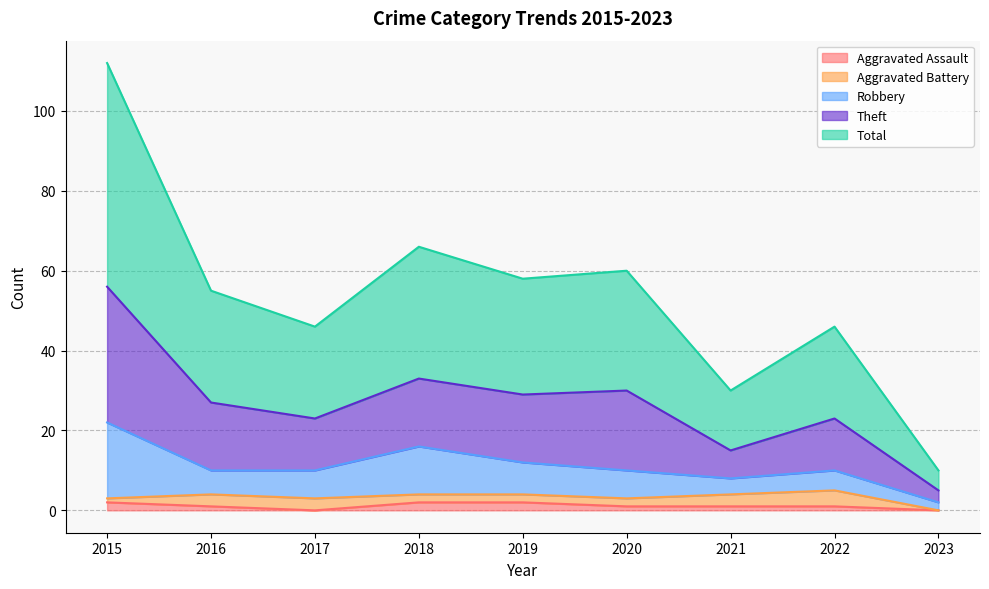

Is it true that Total equals 8 at 2023?

False